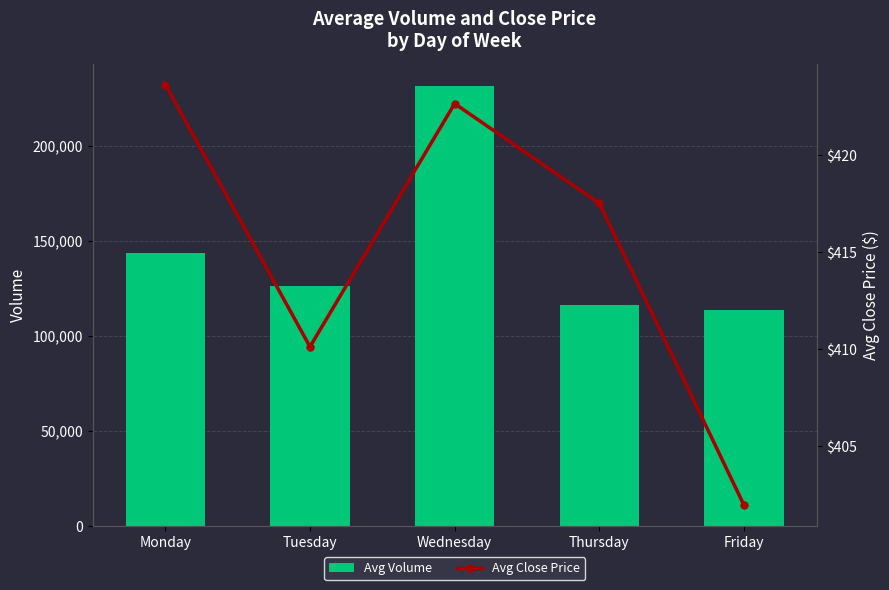

Rank the series by their average value, from highest to lowest.

Avg Volume, Avg Close Price